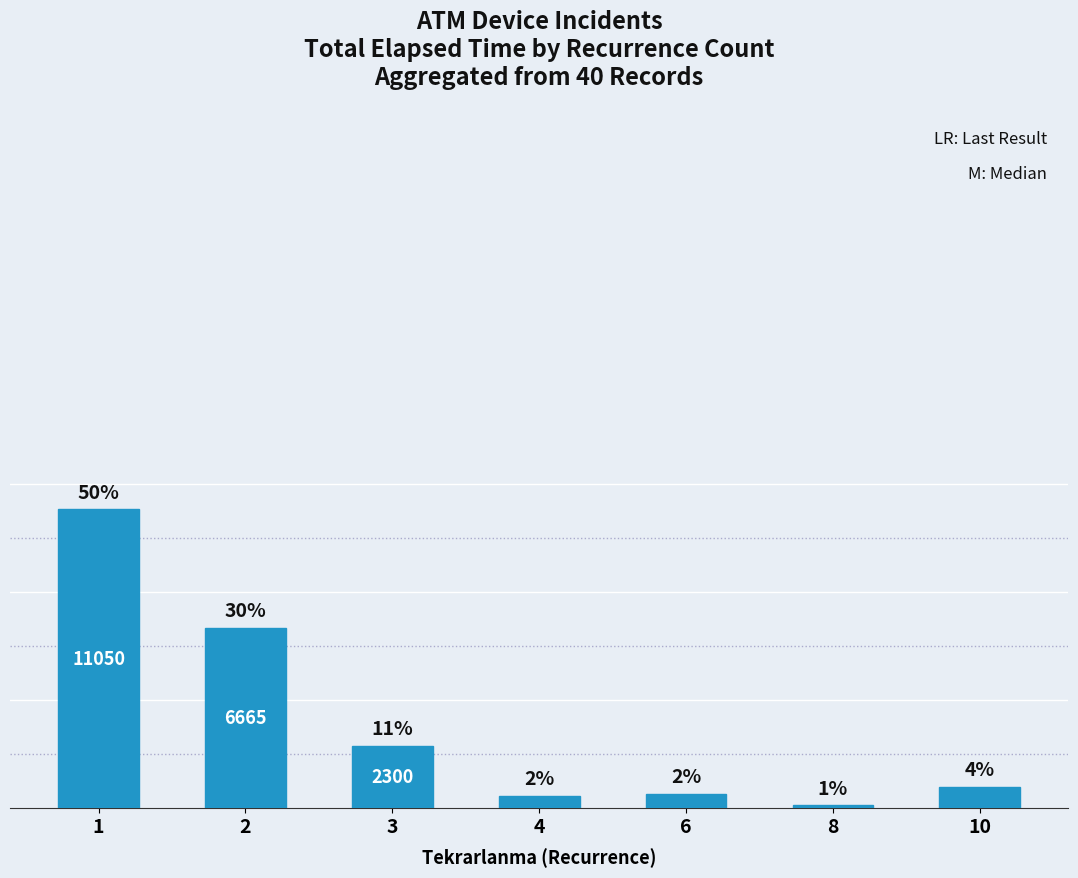

Reading left to right, list all the values displayed in this chart.

1=11050	2=6665	3=2300	4=460	6=530	8=110	10=785